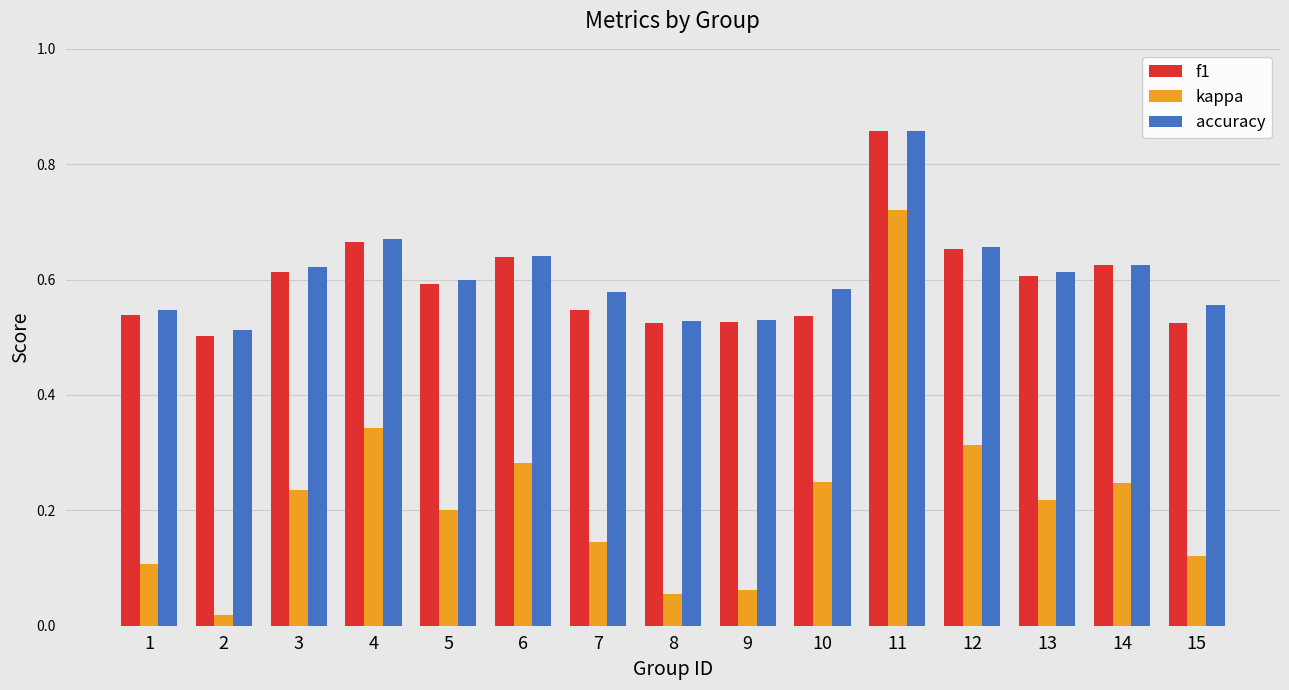

What is the difference between the maximum and minimum values in the f1 series?

0.4